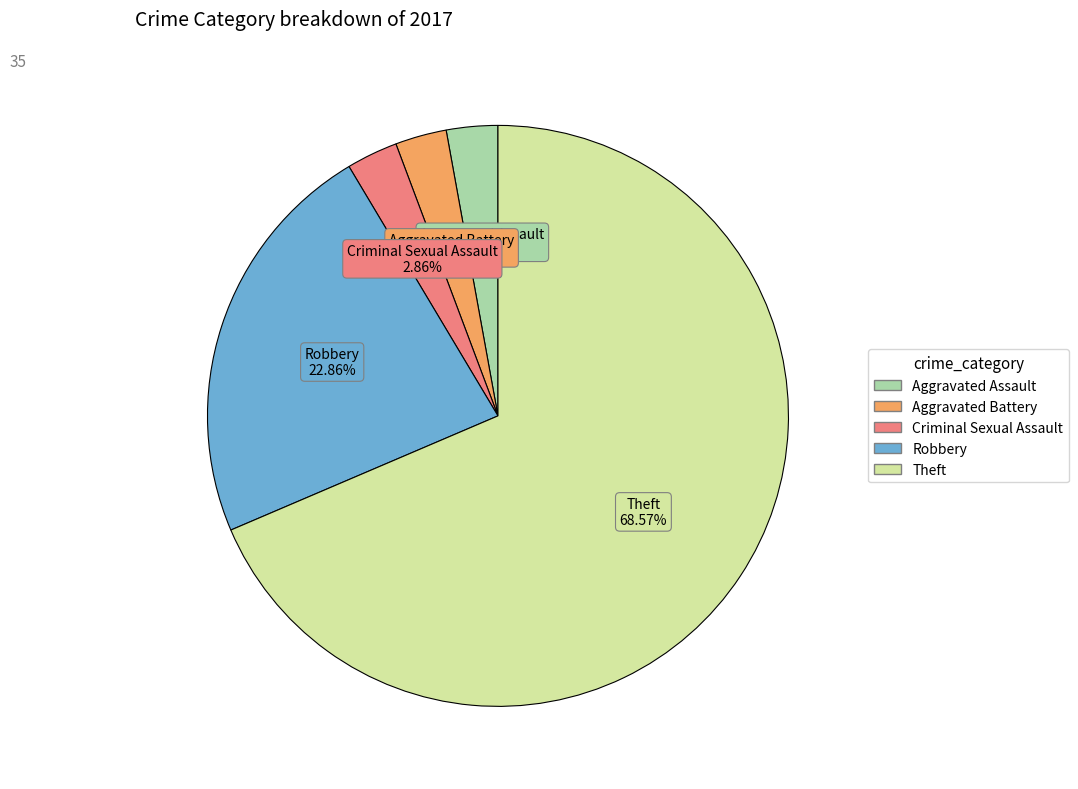

What percentage do Aggravated Battery and Robbery together represent?

25.7%